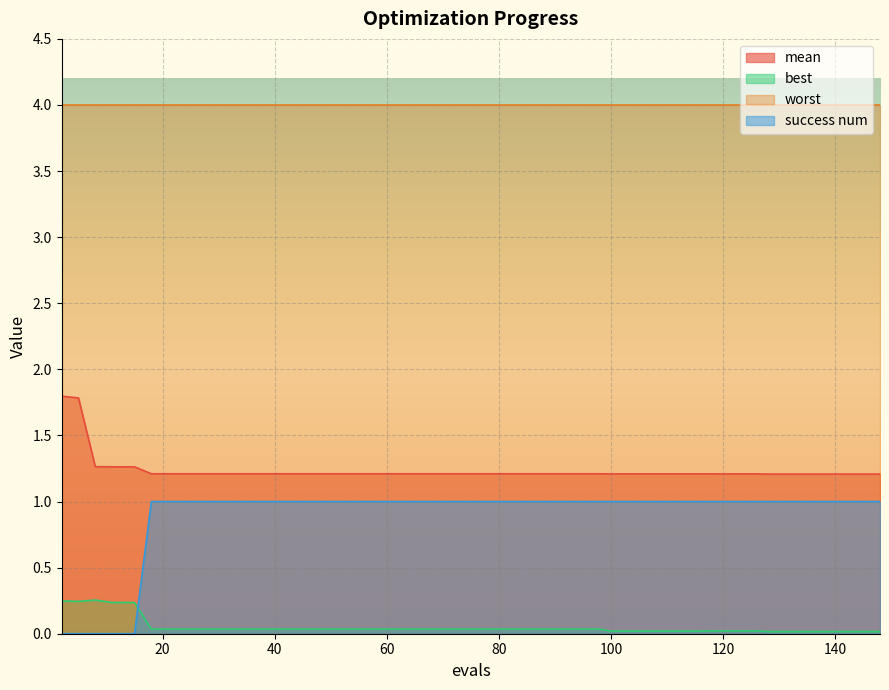

True or false: best has more than 2 interior local peaks.

False